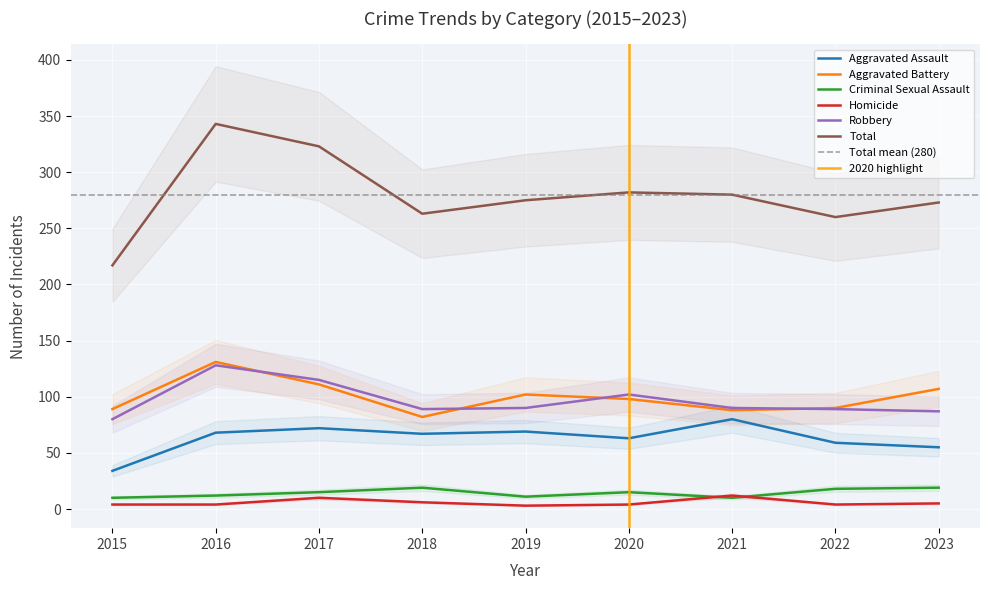

What is the minimum value for Aggravated Battery?

82